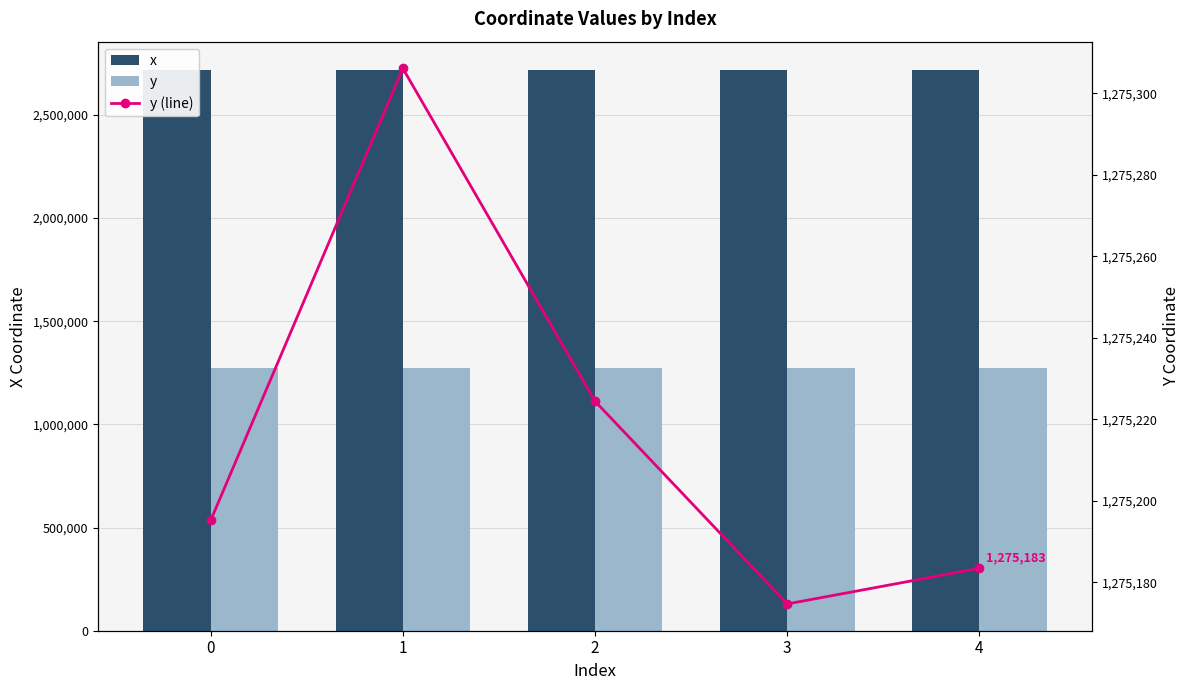

The value of y (line) at 4 is 1275183.4. True or false?

True